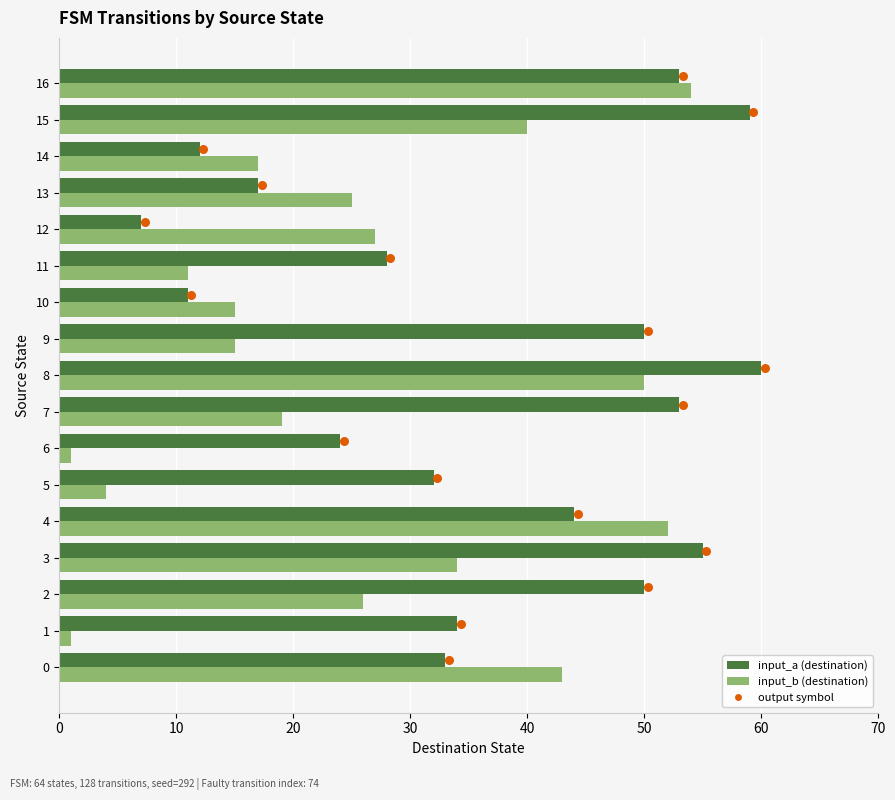

Which series has the largest total across all categories?

input_a (destination)